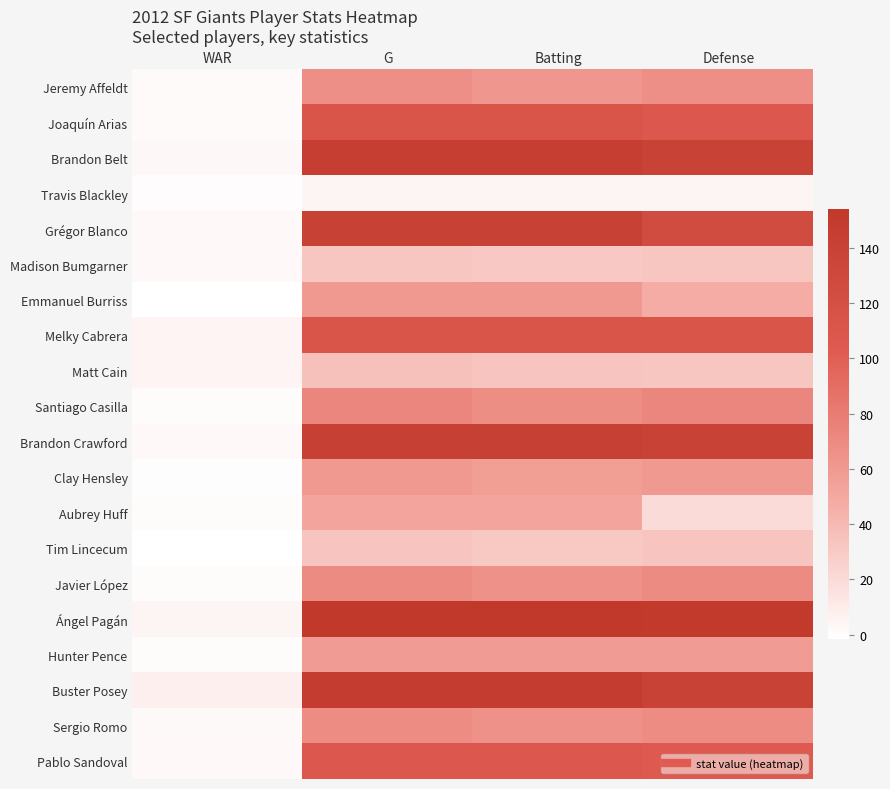

Which has a higher value, Defense or WAR?

Defense